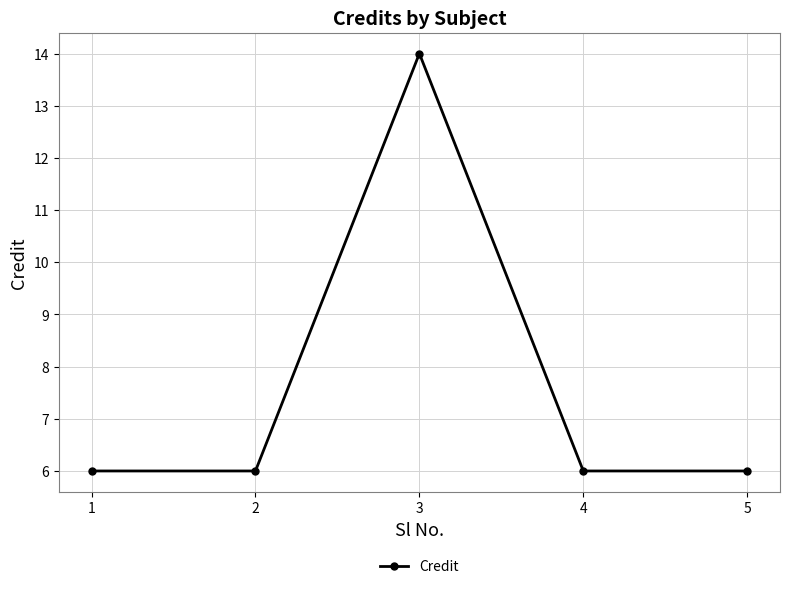

Where is the first local maximum?

3